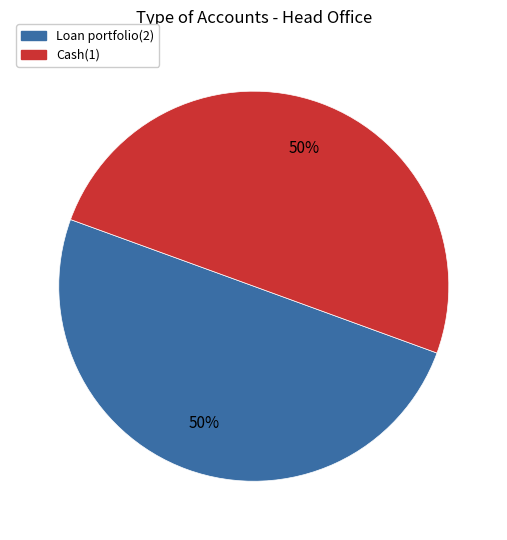

Combined, do Loan portfolio(2) and Cash(1) account for over 50%?

Yes